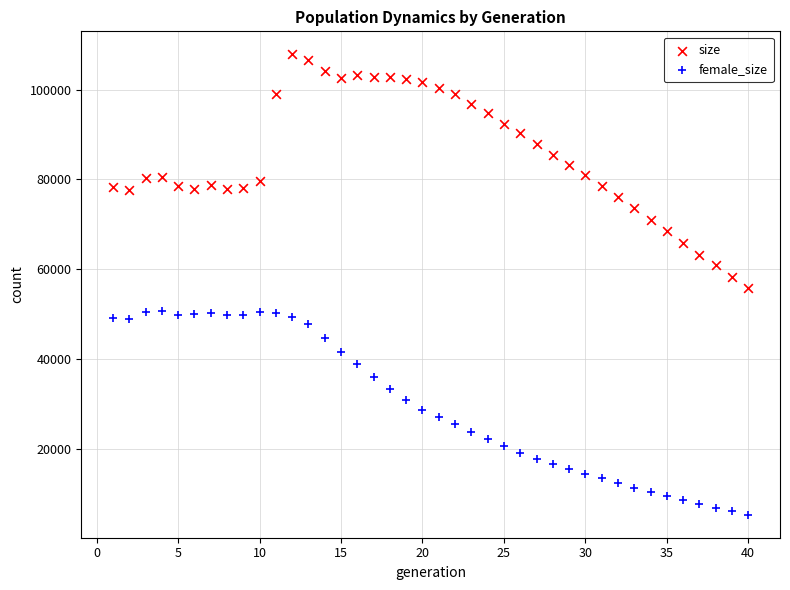

What are all the series names shown in the legend?

size, female_size